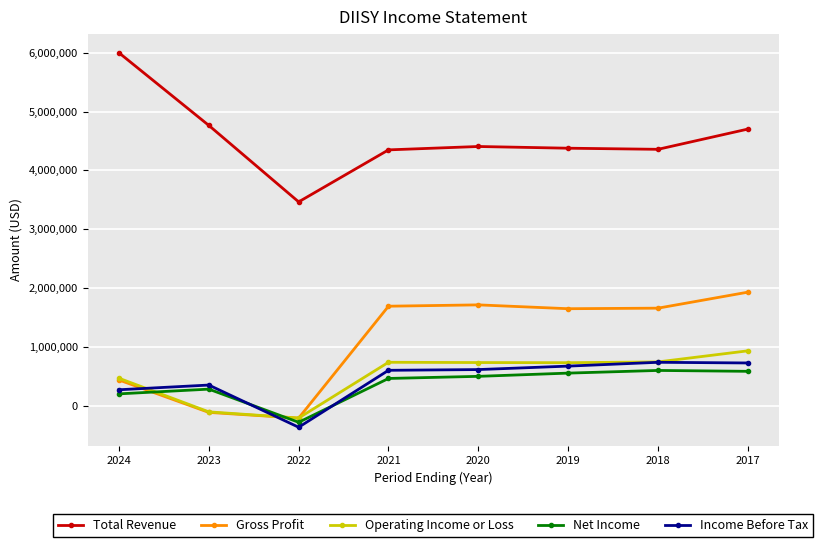

Is it true that Operating Income or Loss equals 740100 at 2021?

True